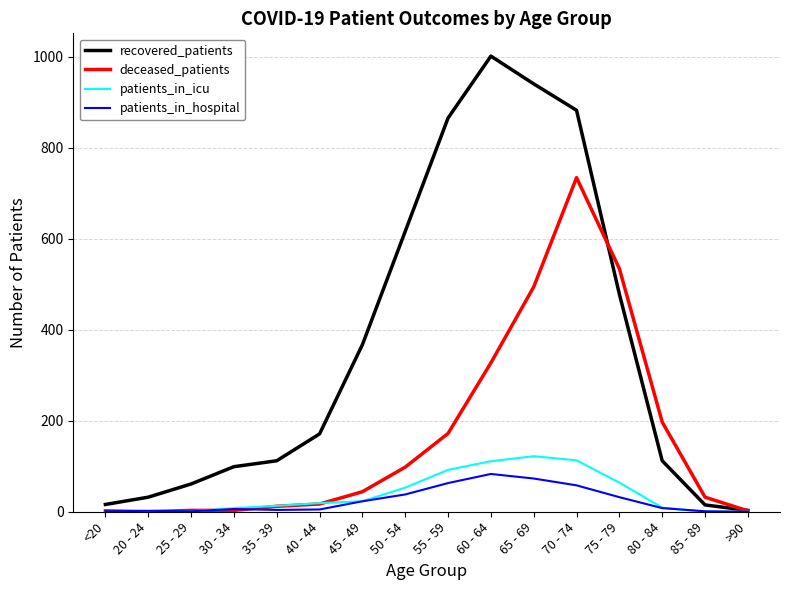

Which series has the largest range (max minus min)?

recovered_patients